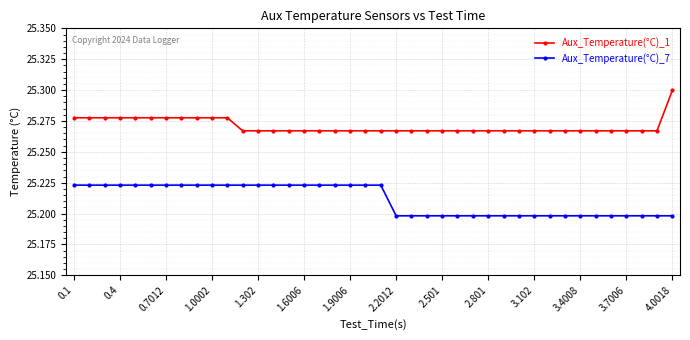

List the series in order of their peak value, lowest first.

Aux_Temperature(°C)_7, Aux_Temperature(°C)_1